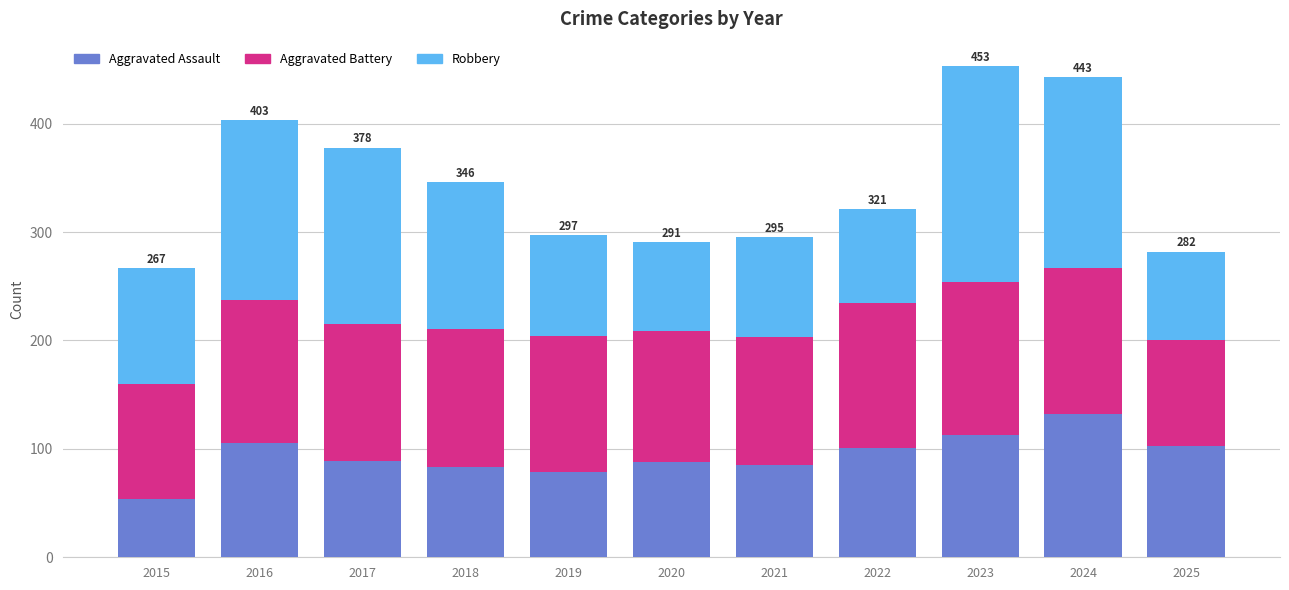

True or false: Aggravated Assault has a value of 143 at 2022.

False